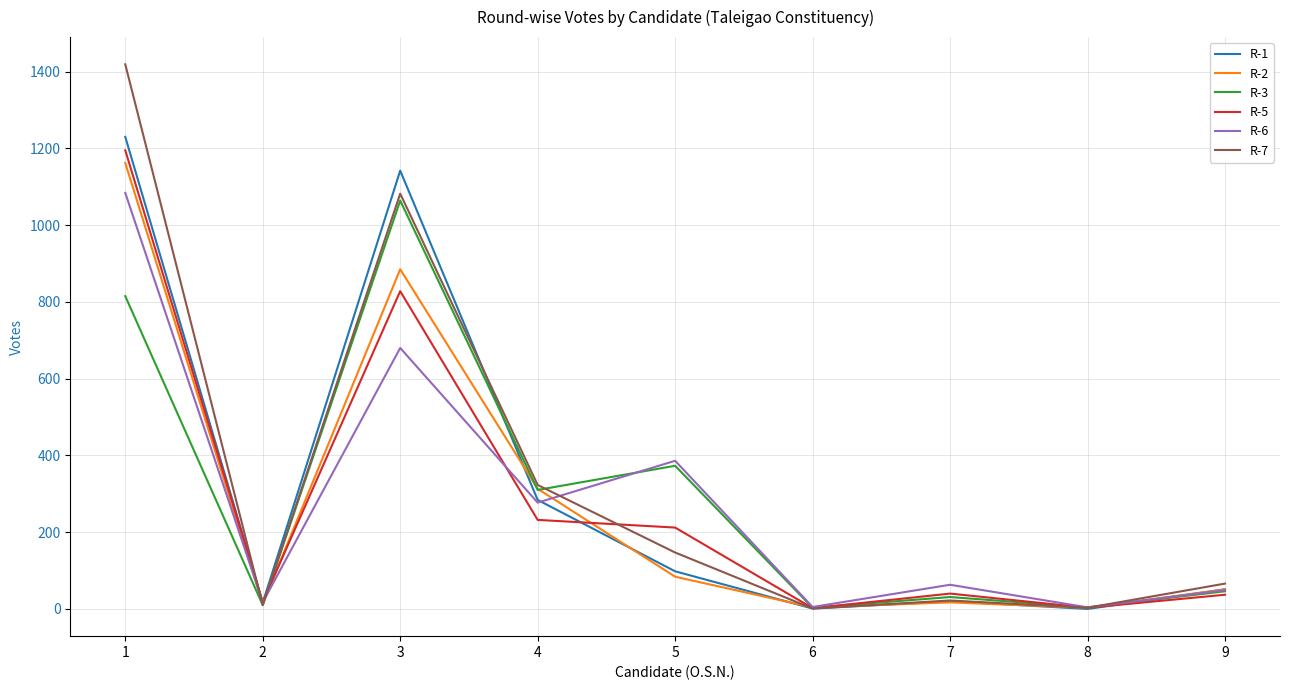

Which series has the widest spread of values?

R-7